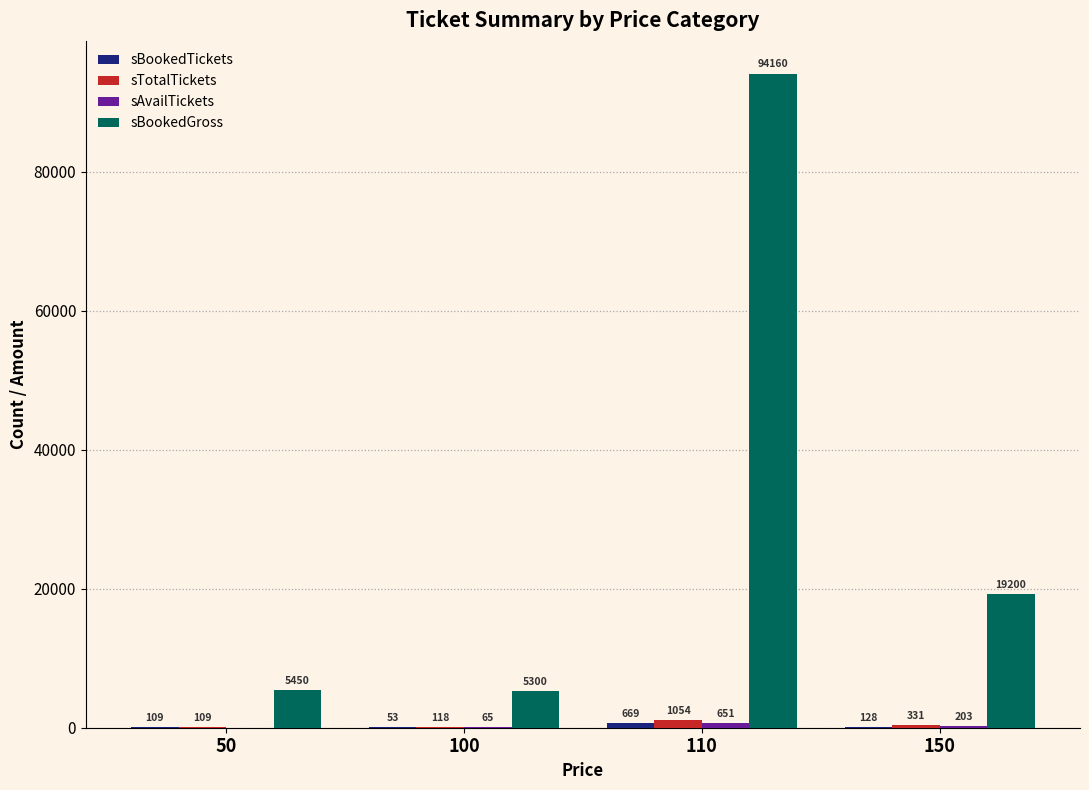

Between 50 and 100, which series saw the biggest shift?

sBookedGross